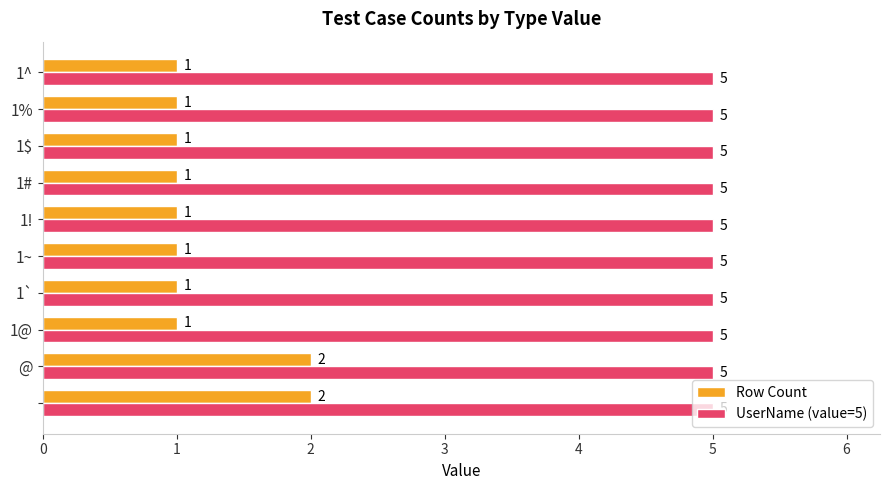

What is the average value of the Row Count series?

1